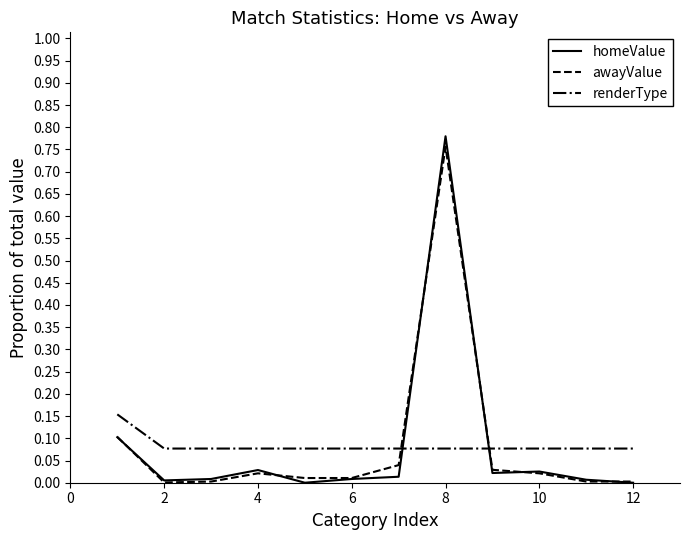

Count the number of data series in this chart.

3